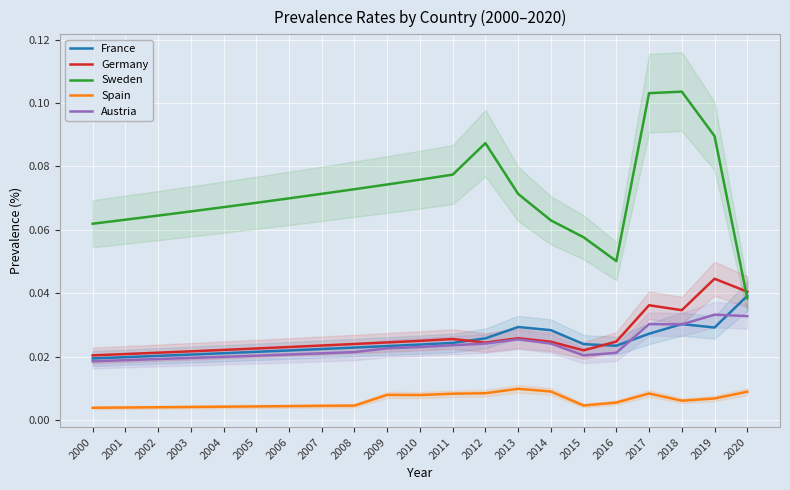

Which category has the lowest value in the Sweden series?

2020